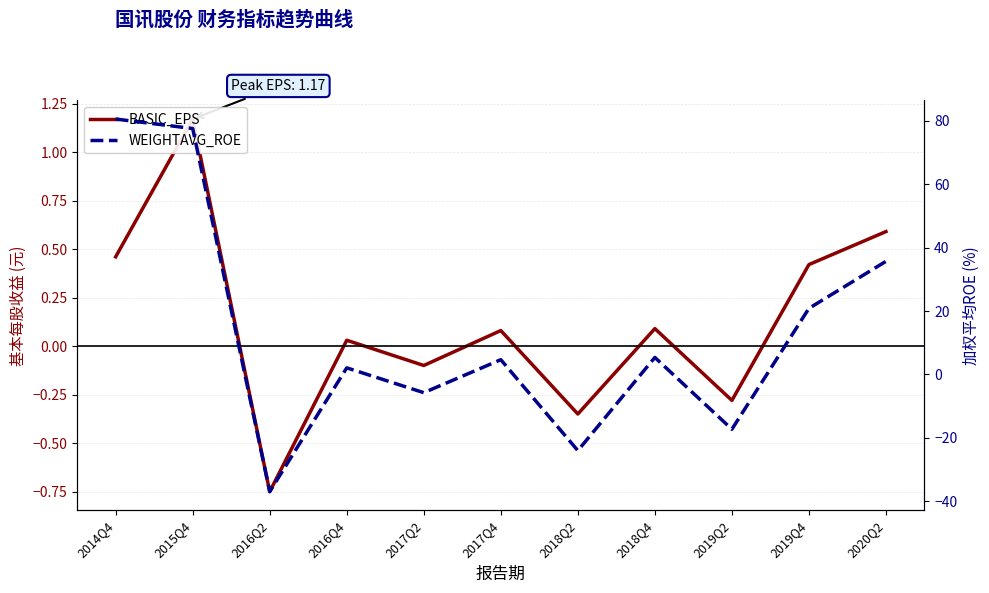

What position from the left is 2018Q2?

7